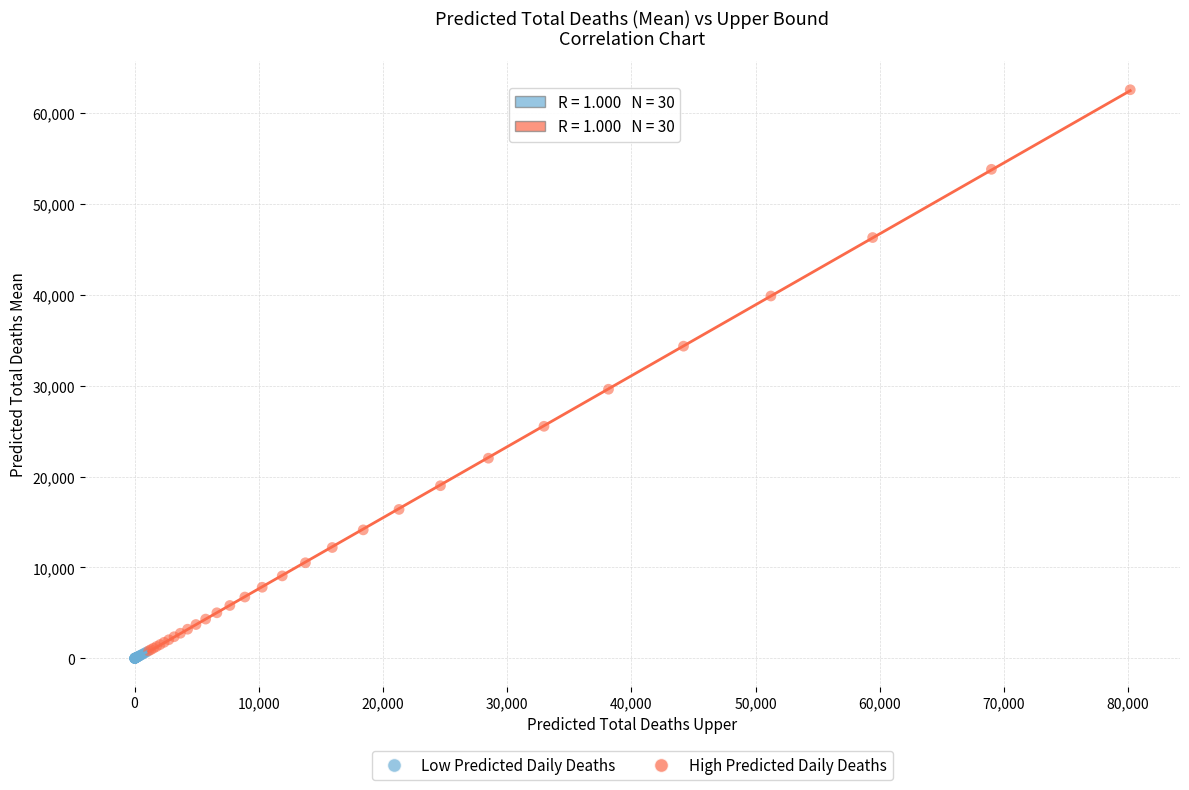

Which series reaches the maximum Y coordinate?

High Predicted Daily Deaths